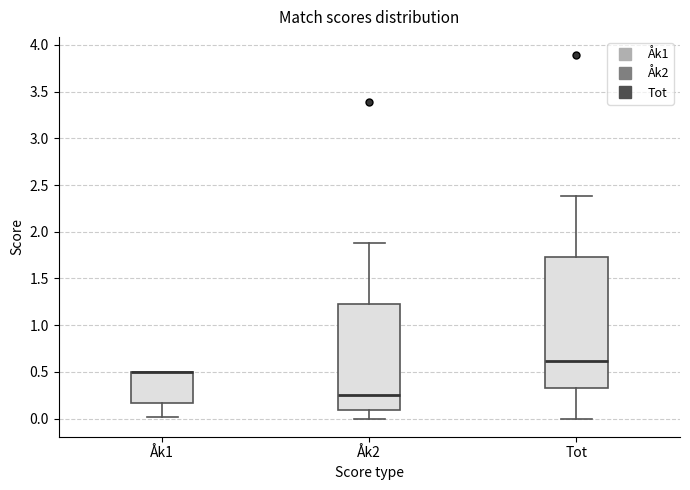

Where is the upper edge of the box for Åk1 on the y-axis? The values are not printed on the chart, so give them approximately, as read against the axis.

0.50